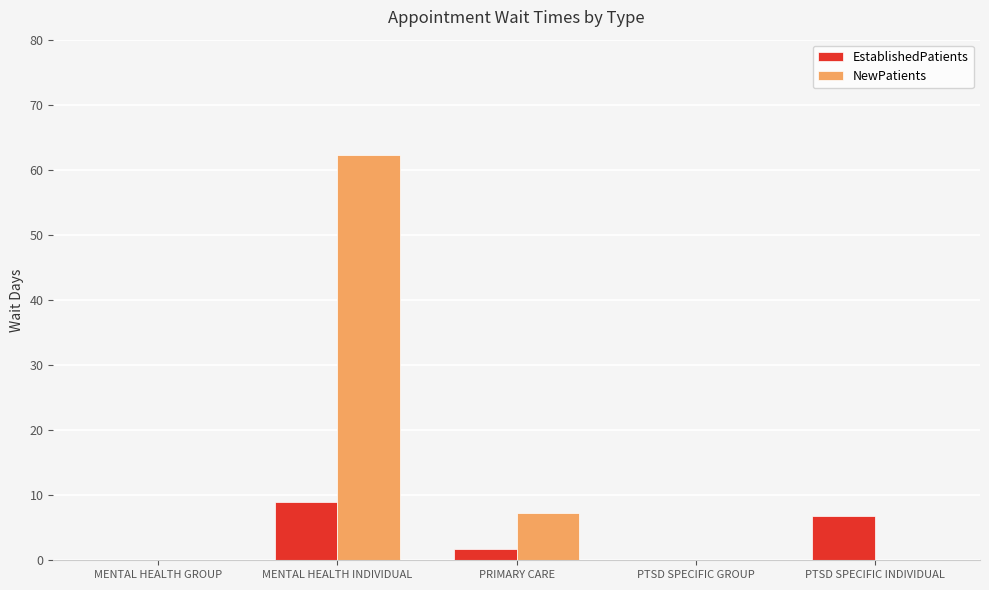

Is it true that NewPatients equals 7.2 at PRIMARY CARE?

True